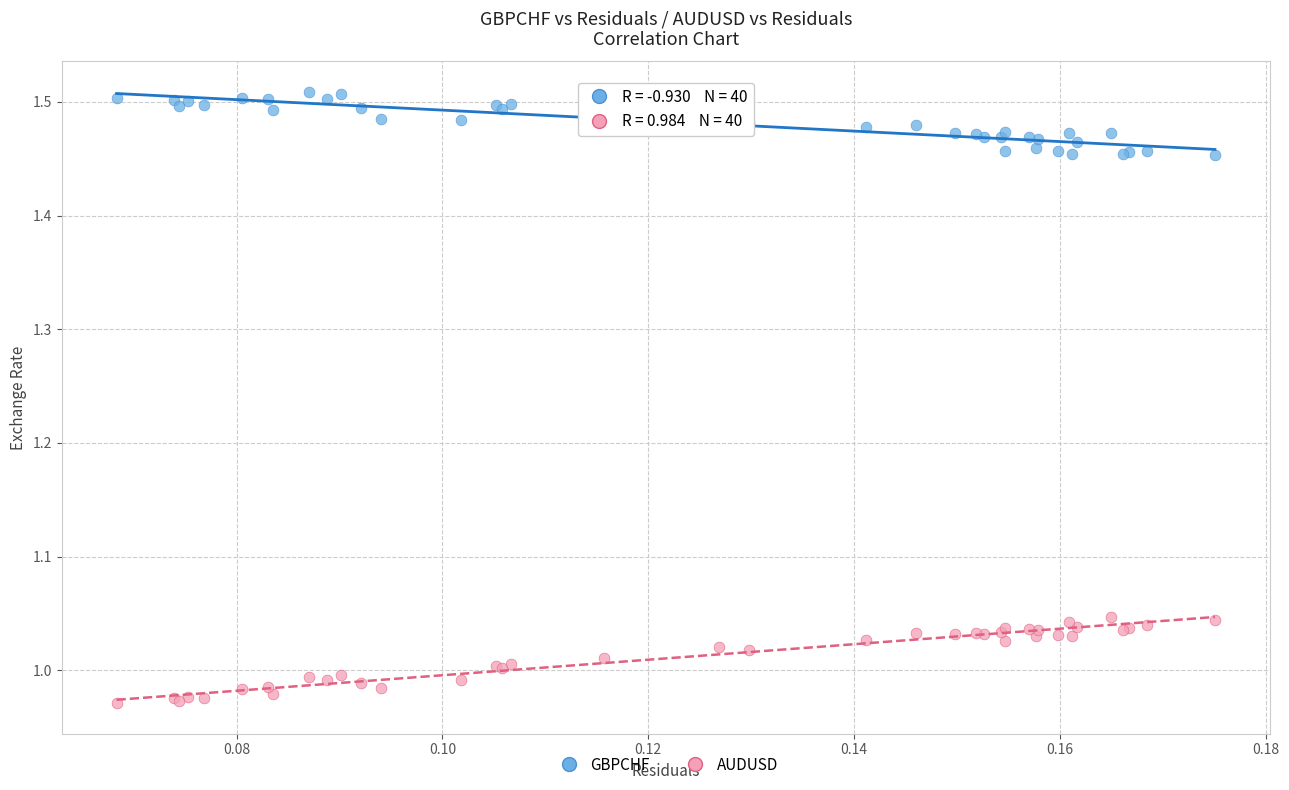

Which series has the largest Y range (max minus min)?

AUDUSD